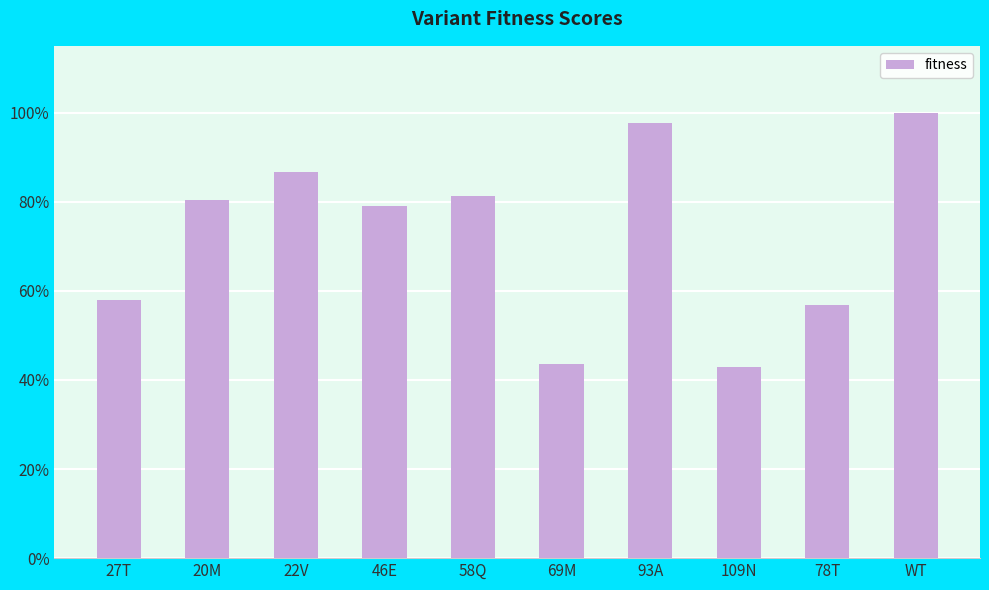

Reading left to right, what are all the values shown in this chart?

27T=0.6	20M=0.8	22V=0.9	46E=0.8	58Q=0.8	69M=0.4	93A=1.0	109N=0.4	78T=0.6	WT=1.0